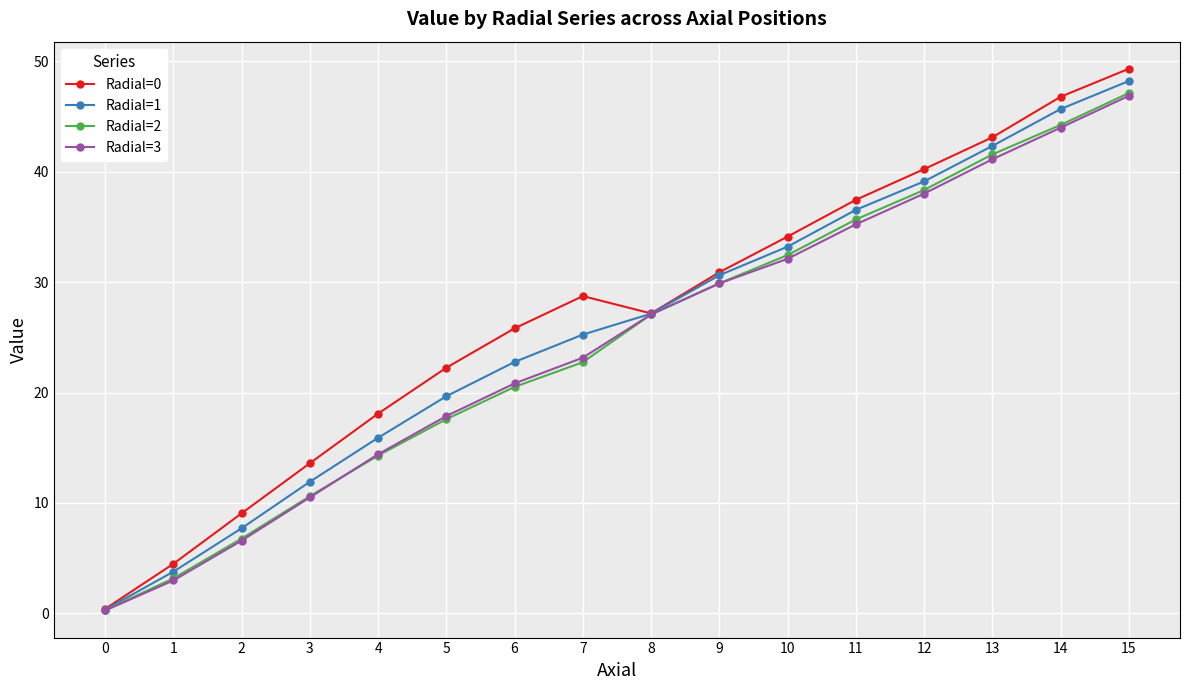

What is the approximate value of Radial=2 at 4?

14.3